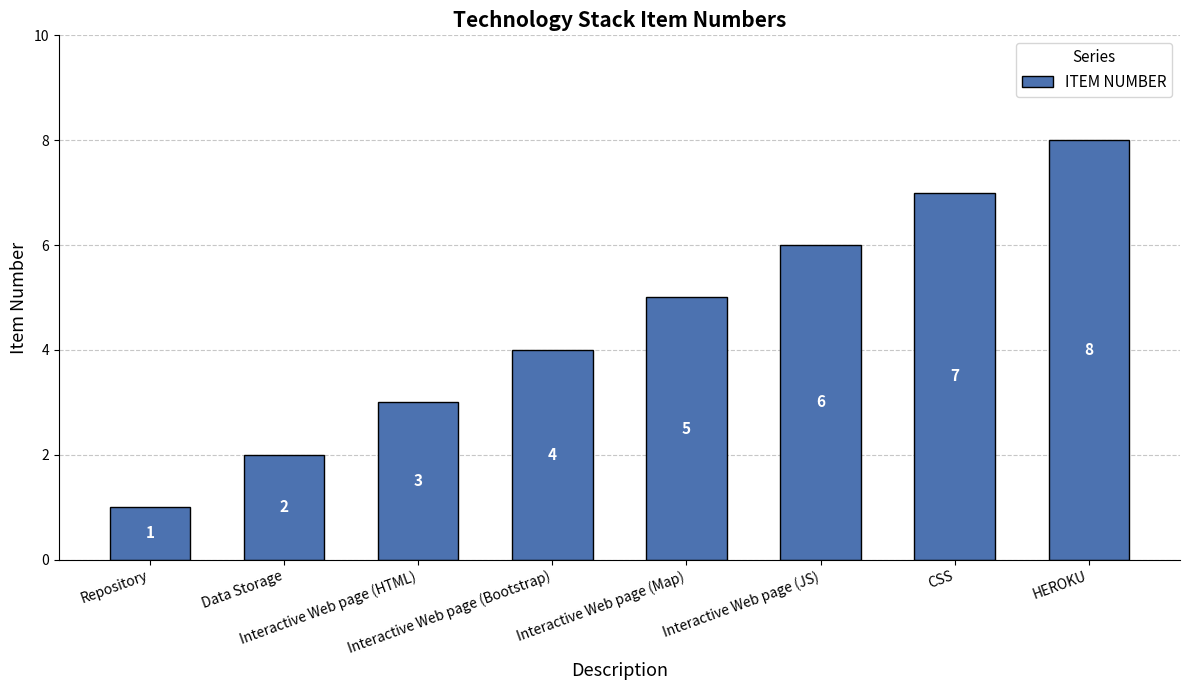

What position from the left is HEROKU?

8